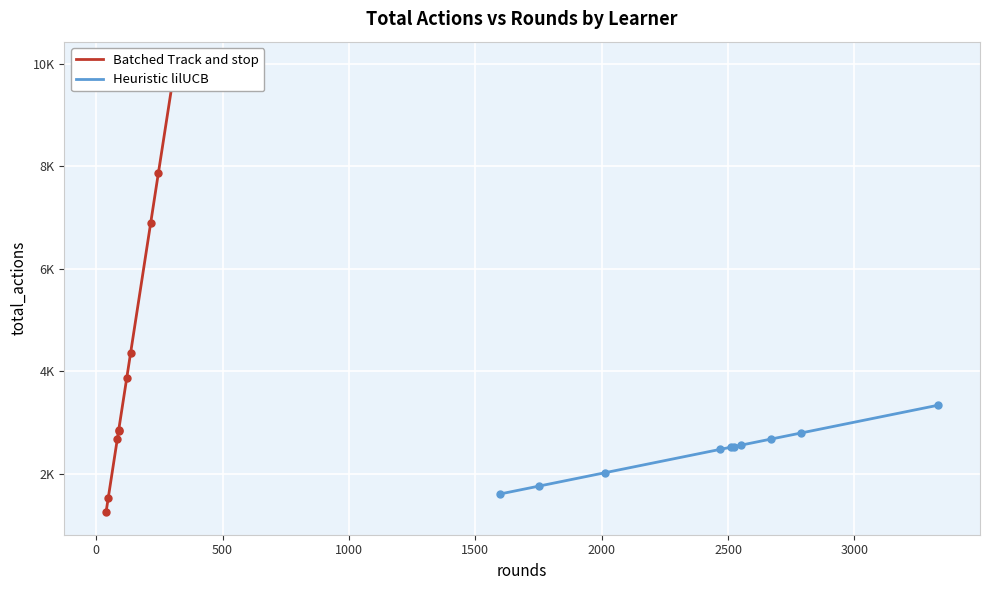

The value of Batched Track and stop at −500 is 1975. True or false?

False